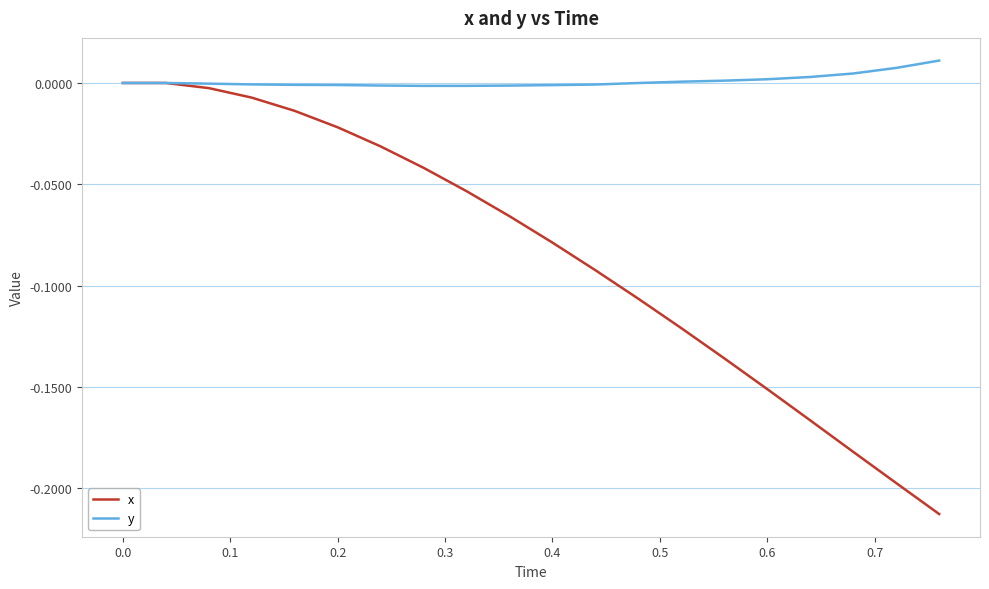

What is the difference between the maximum and minimum values in the x series?

0.2